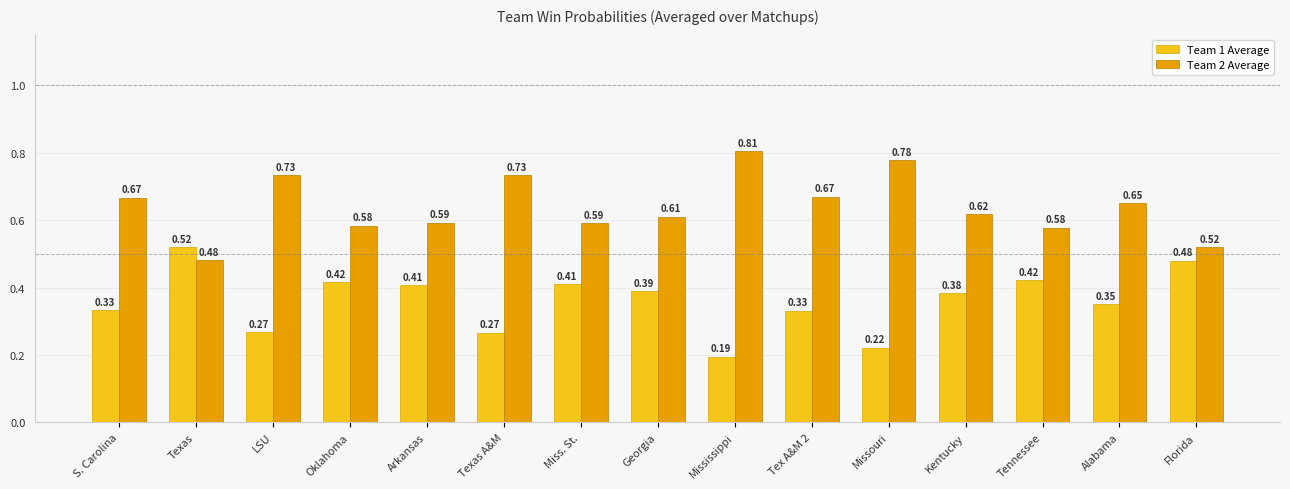

Rank the series by their average value, from highest to lowest.

Team 2 Average, Team 1 Average